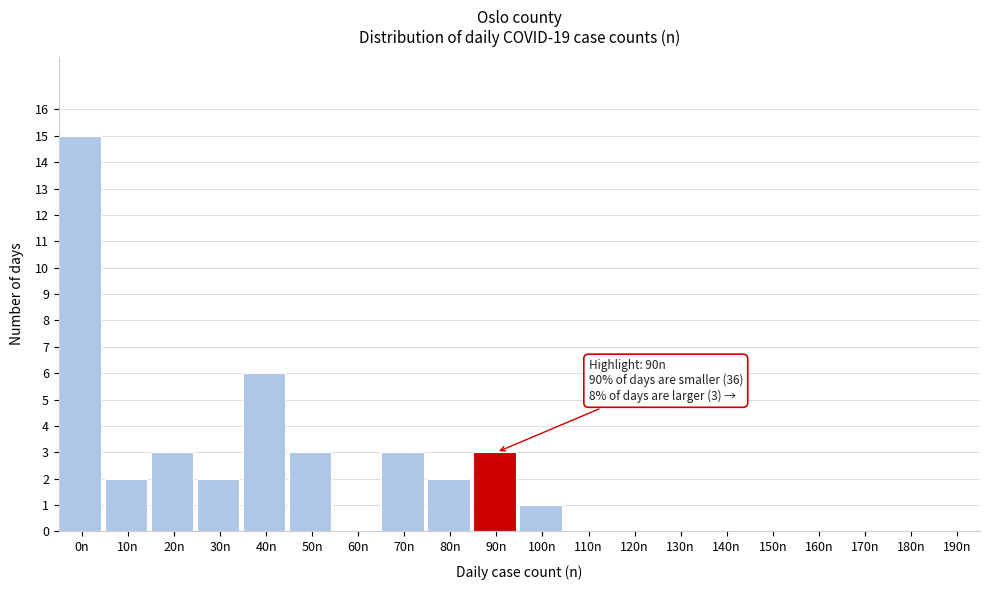

Reading left to right, transcribe all the data shown in this chart.

0n=15	10n=2	20n=3	30n=2	40n=6	50n=3	60n=0	70n=3	80n=2	90n=3	100n=1	110n=0	120n=0	130n=0	140n=0	150n=0	160n=0	170n=0	180n=0	190n=0